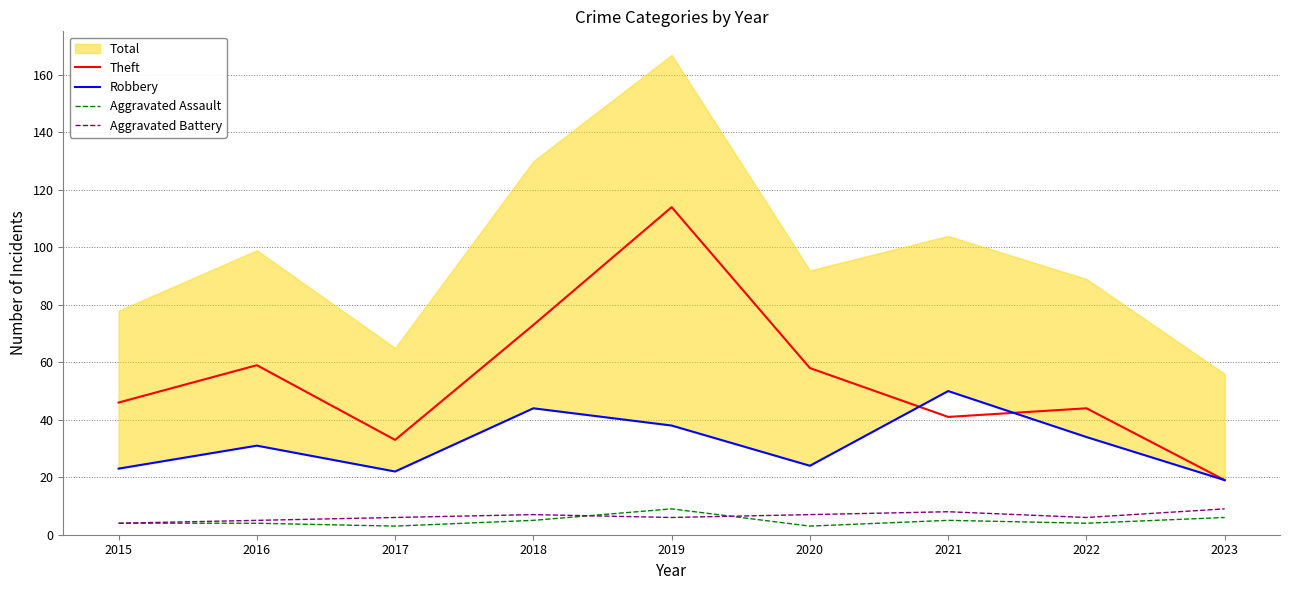

How many interior local peaks does the Aggravated Battery series have?

2